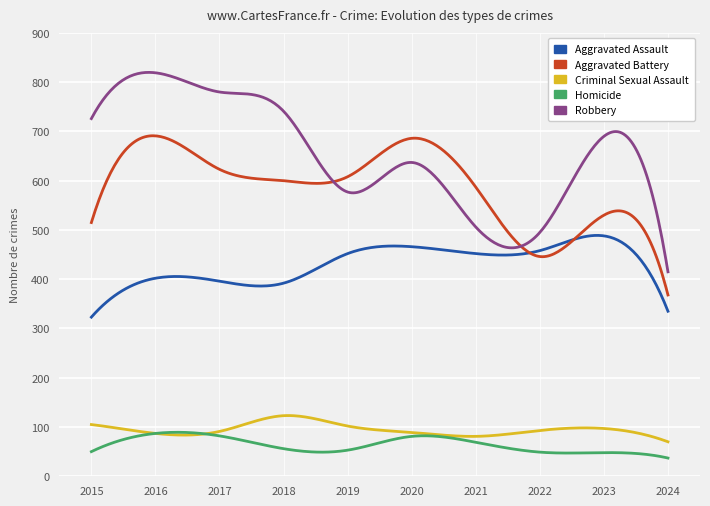

What is the smallest value displayed?

37.0